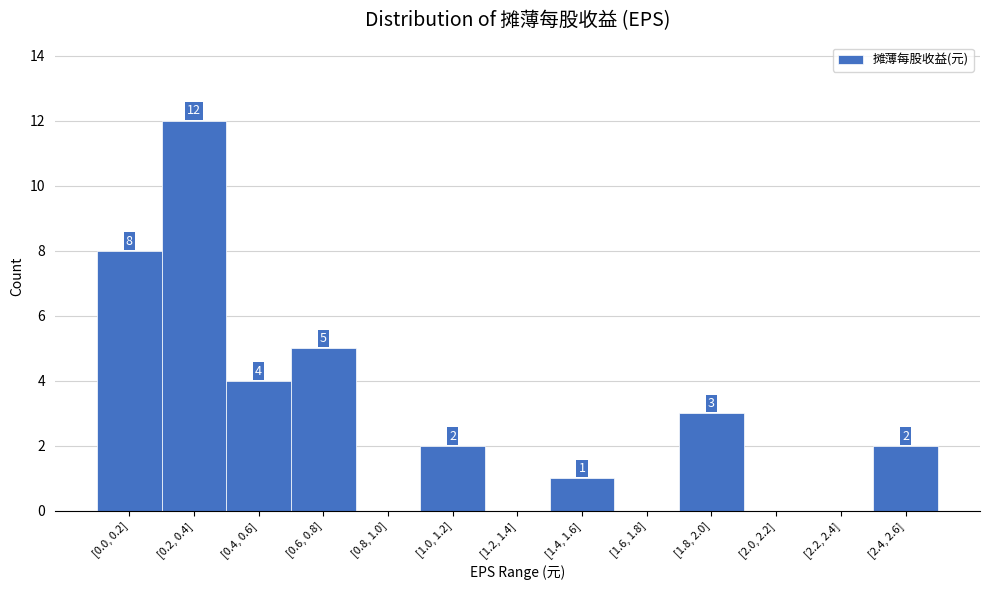

Reading left to right, what are all the values shown in this chart?

[0.0, 0.2]=8	[0.2, 0.4]=12	[0.4, 0.6]=4	[0.6, 0.8]=5	[0.8, 1.0]=0	[1.0, 1.2]=2	[1.2, 1.4]=0	[1.4, 1.6]=1	[1.6, 1.8]=0	[1.8, 2.0]=3	[2.0, 2.2]=0	[2.2, 2.4]=0	[2.4, 2.6]=2